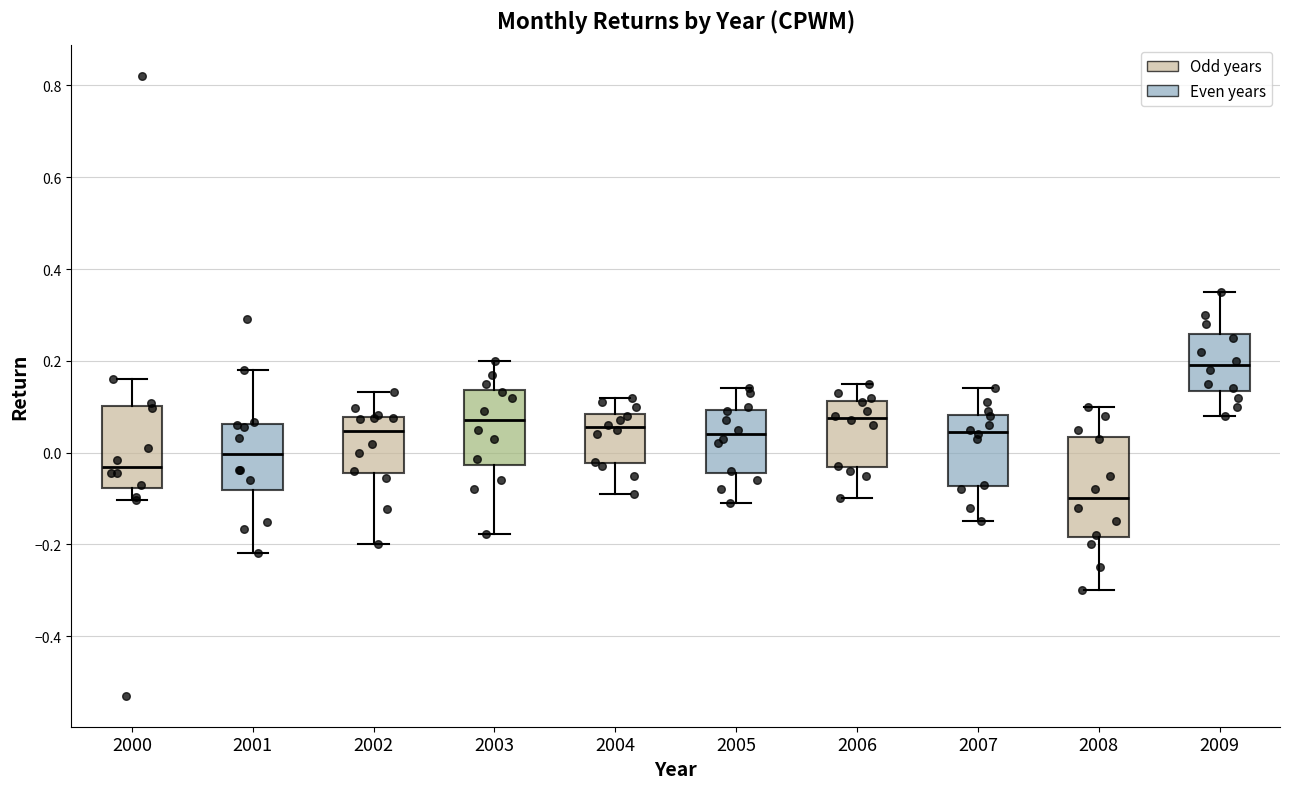

Where is the upper edge of the box at x = 2002 on the y-axis? The values are not printed on the chart, so give them approximately, as read against the axis.

0.08